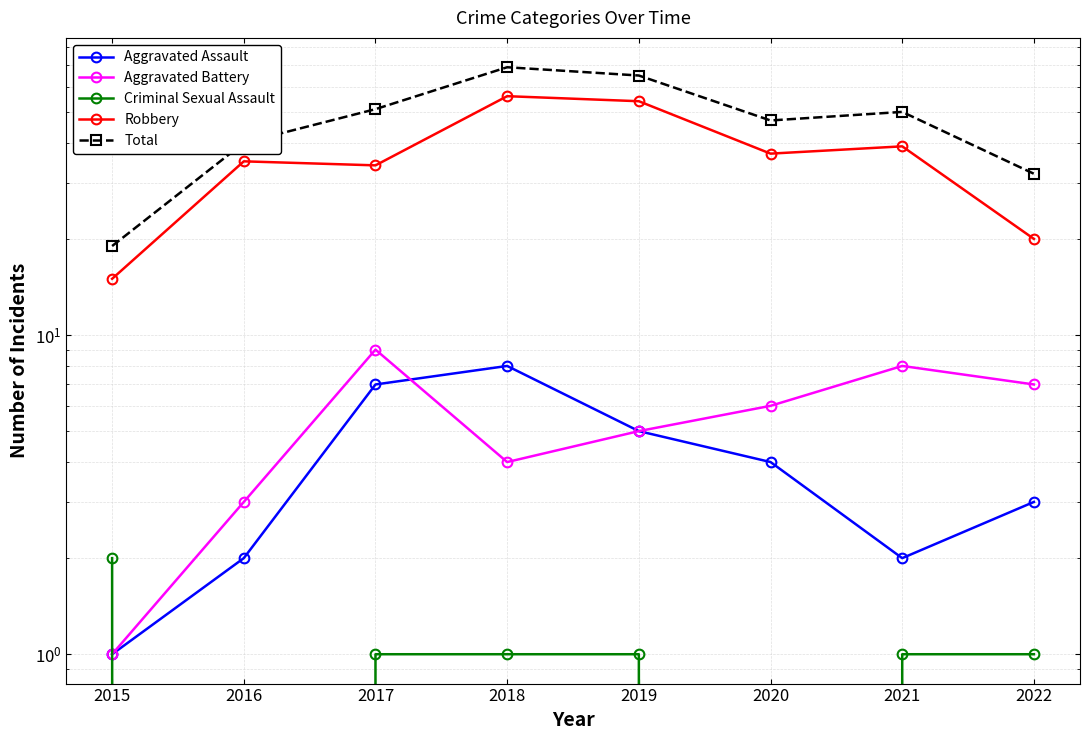

True or false: Robbery has more than 2 interior local peaks.

True